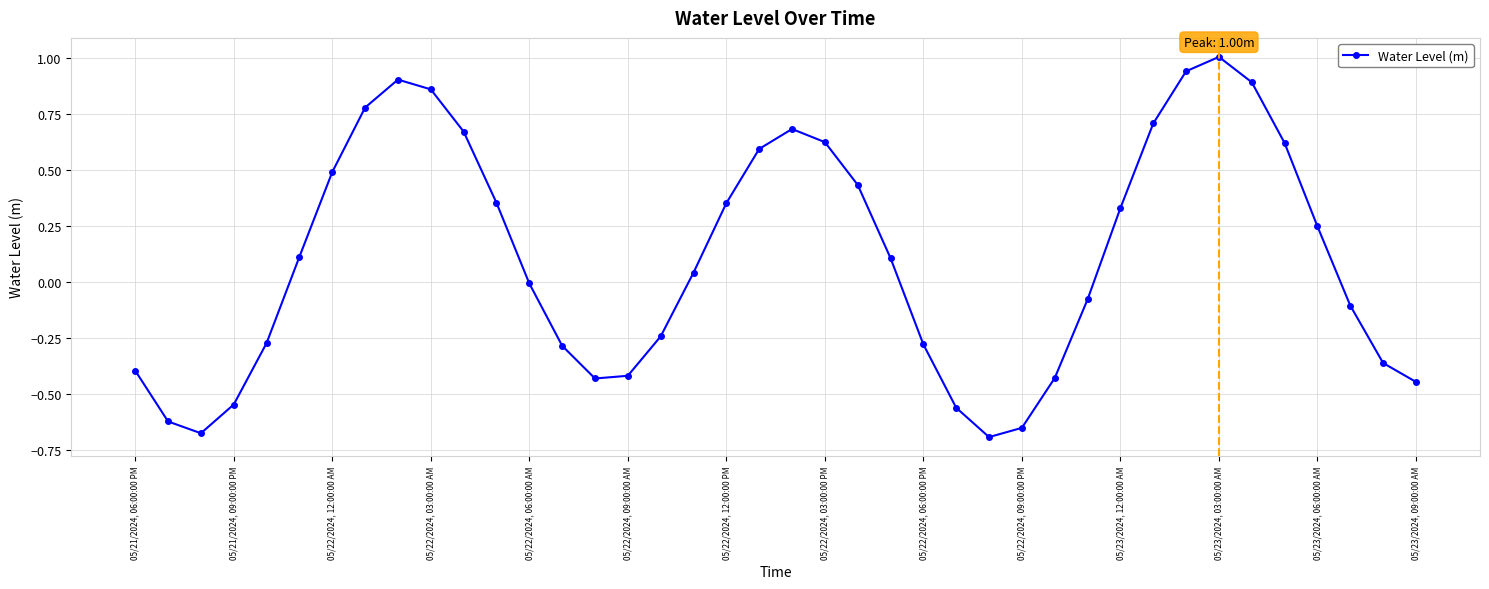

Count the number of data series in this chart.

1